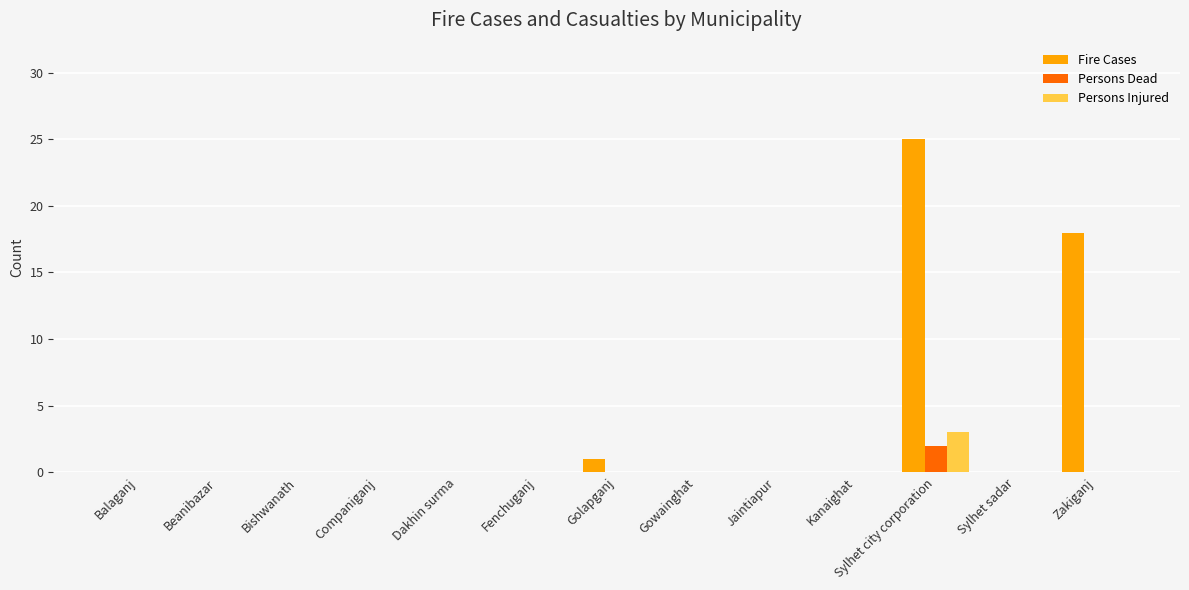

Reading right to left, transcribe all the data shown in this chart.

Fire Cases: 18	0	25	0	0	0	1	0	0	0	0	0	0
Persons Dead: 0	0	2	0	0	0	0	0	0	0	0	0	0
Persons Injured: 0	0	3	0	0	0	0	0	0	0	0	0	0